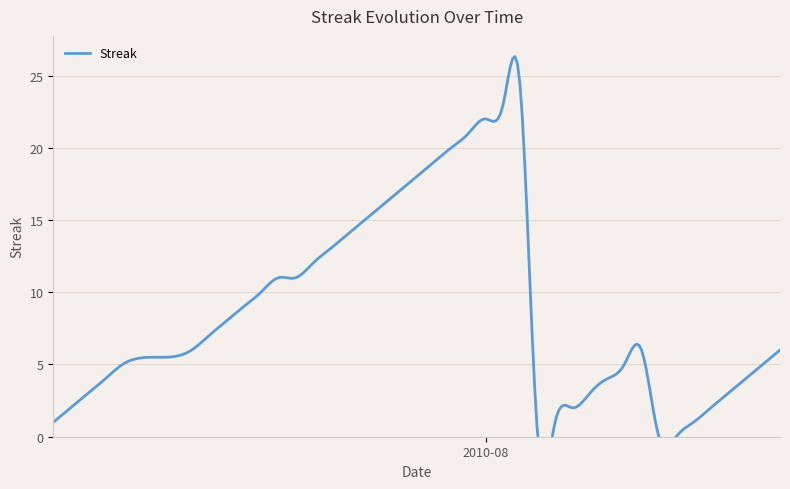

Read the value at 38, to the nearest 5.

5